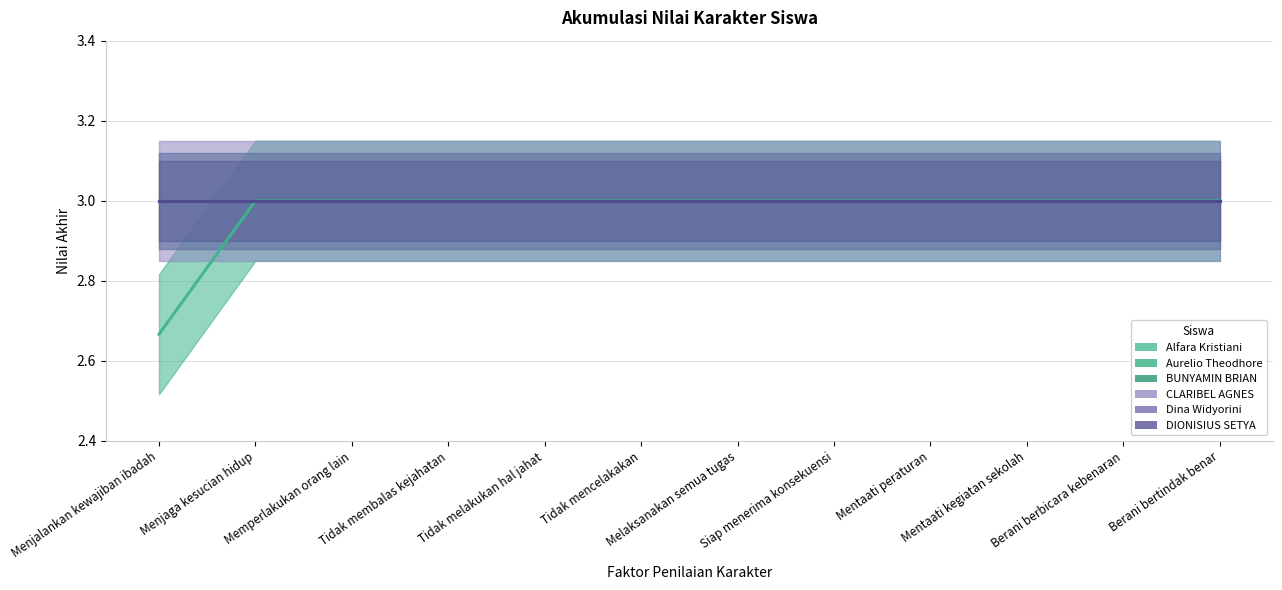

Is the value of DIONISIUS SETYA at Berani berbicara kebenaran greater than the value of Alfara Kristiani at Menjaga kesucian hidup?

No